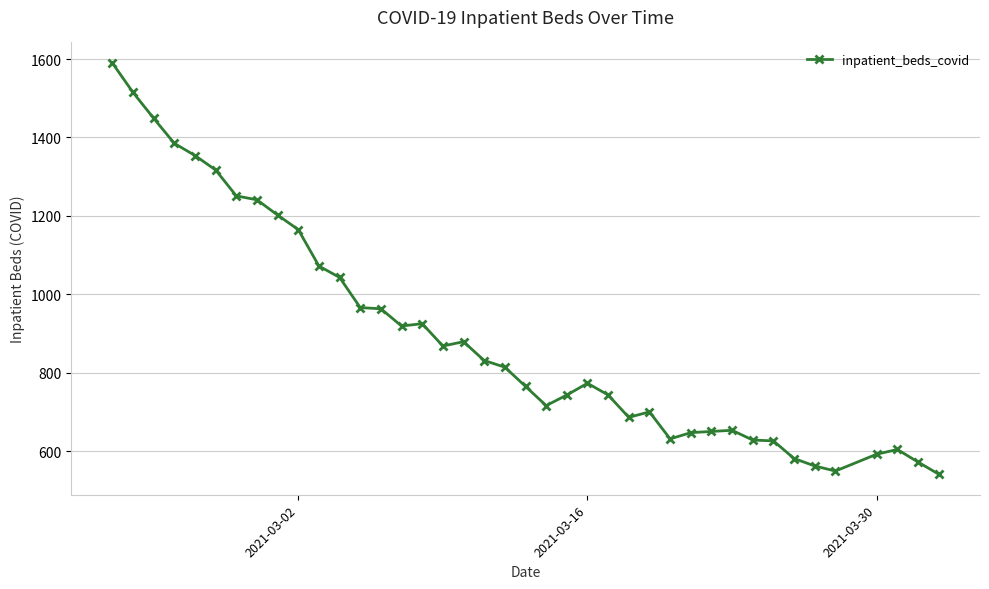

What is the maximum value shown in the chart?

1590